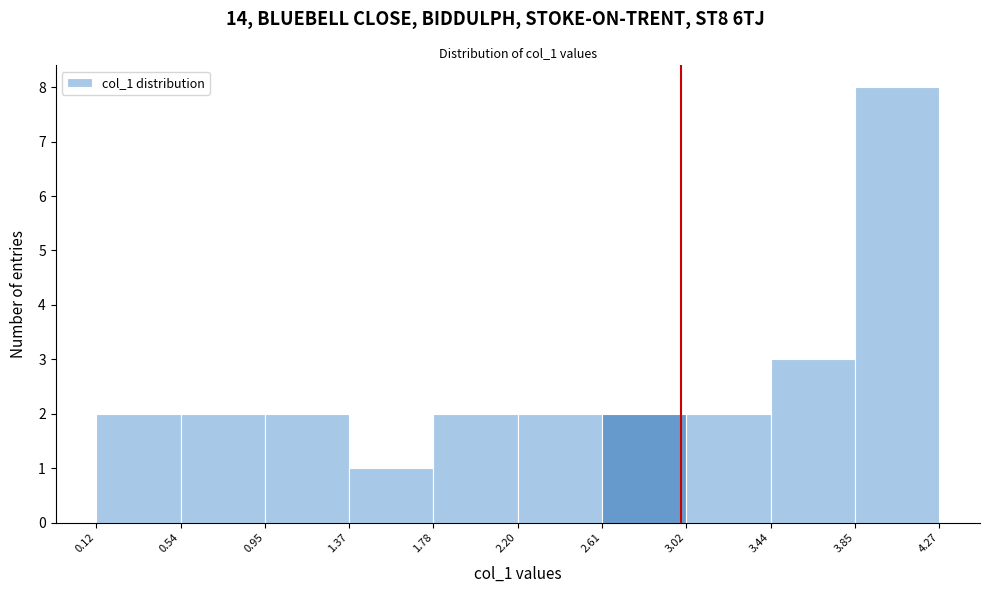

Over which range of the x-axis is the bar tallest?

3.85 to 4.27